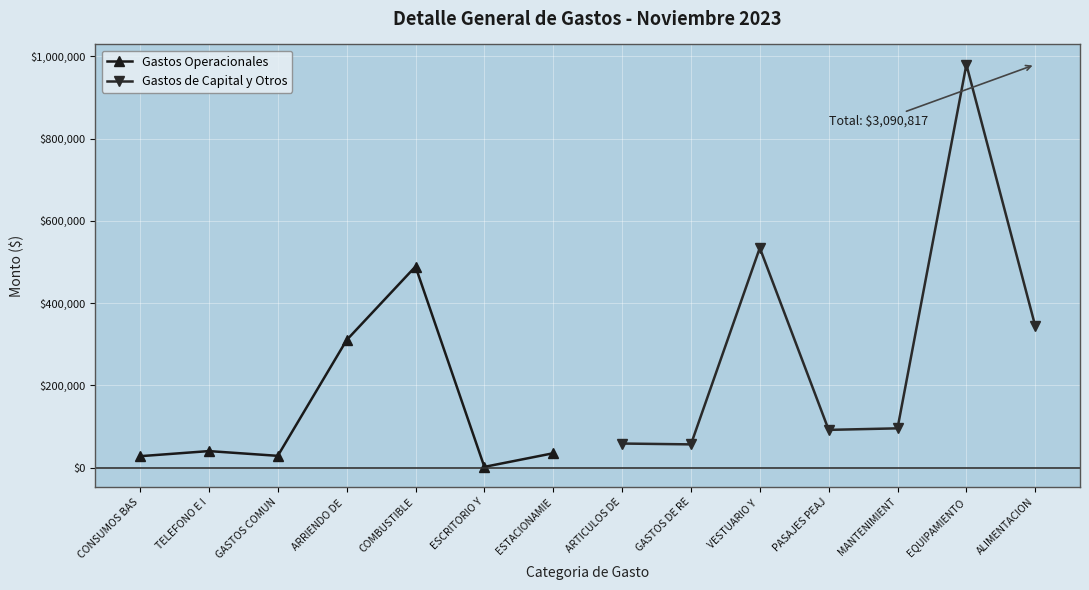

At which label is Gastos Operacionales closest to 245219?

ARRIENDO DE 